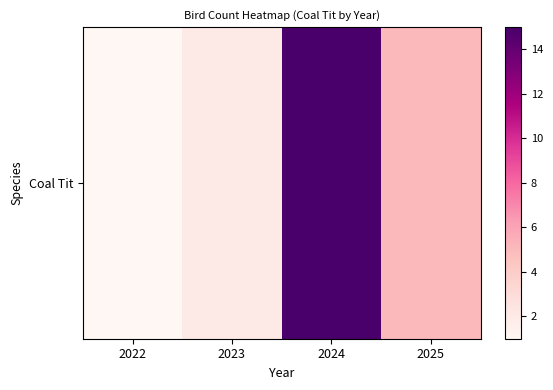

What is the difference between the second highest and minimum values?

4